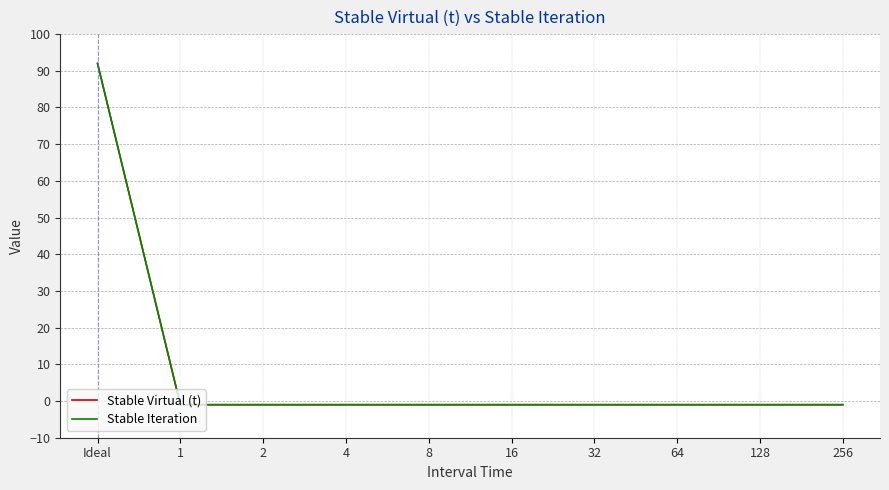

Reading left to right, extract all data points from this chart.

Stable Virtual (t): 92	-1	-1	-1	-1	-1	-1	-1	-1	-1
Stable Iteration: 92	-1	-1	-1	-1	-1	-1	-1	-1	-1